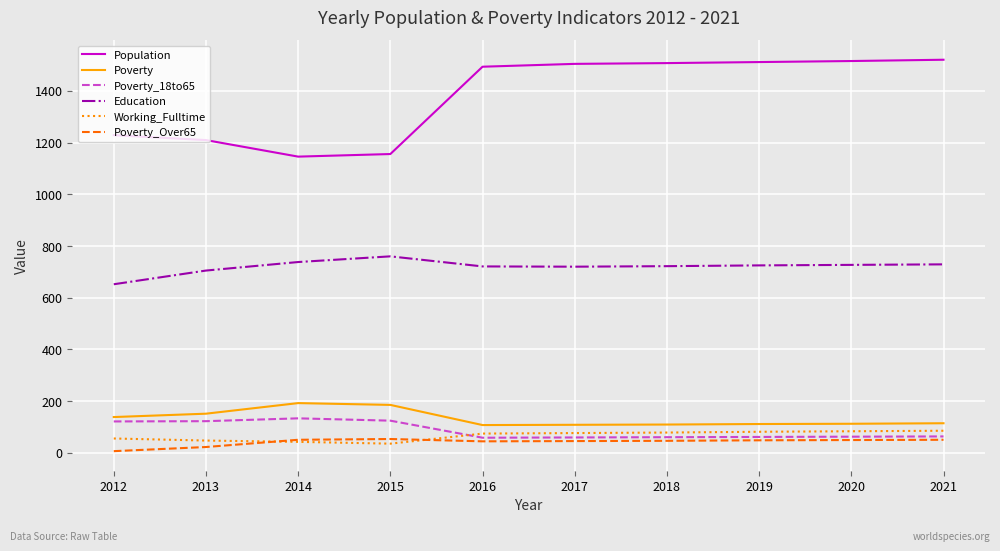

What is the difference between the maximum and minimum values in the Poverty_18to65 series?

75